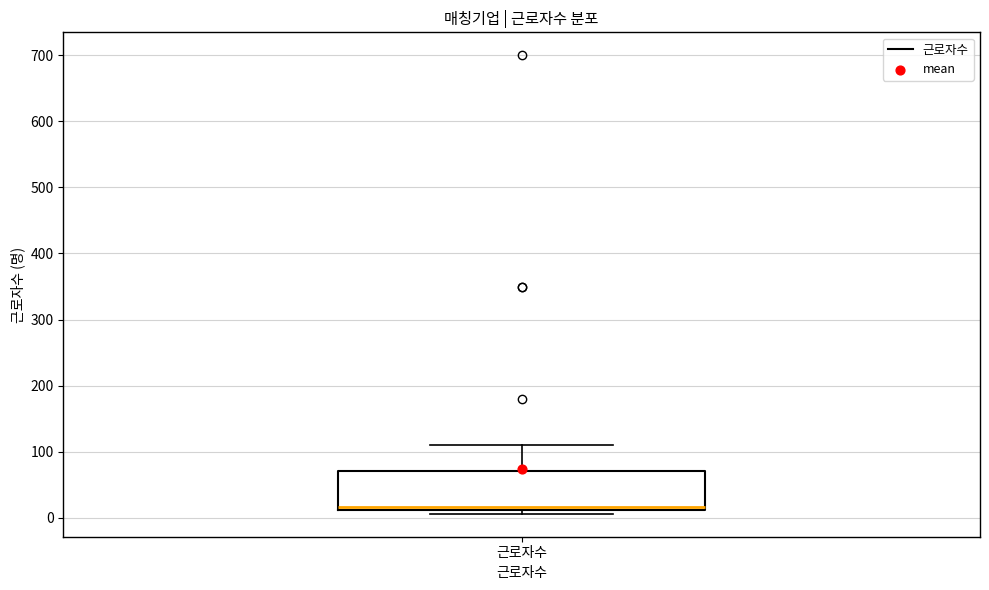

Read this box plot against the y-axis: the position of the median line, the range covered by the box, and the ends of both whiskers. The values are not printed on the chart, so give them approximately, as read against the axis.

median 20, box 10 to 70, whiskers 10 (just below the box's lower edge) to 110